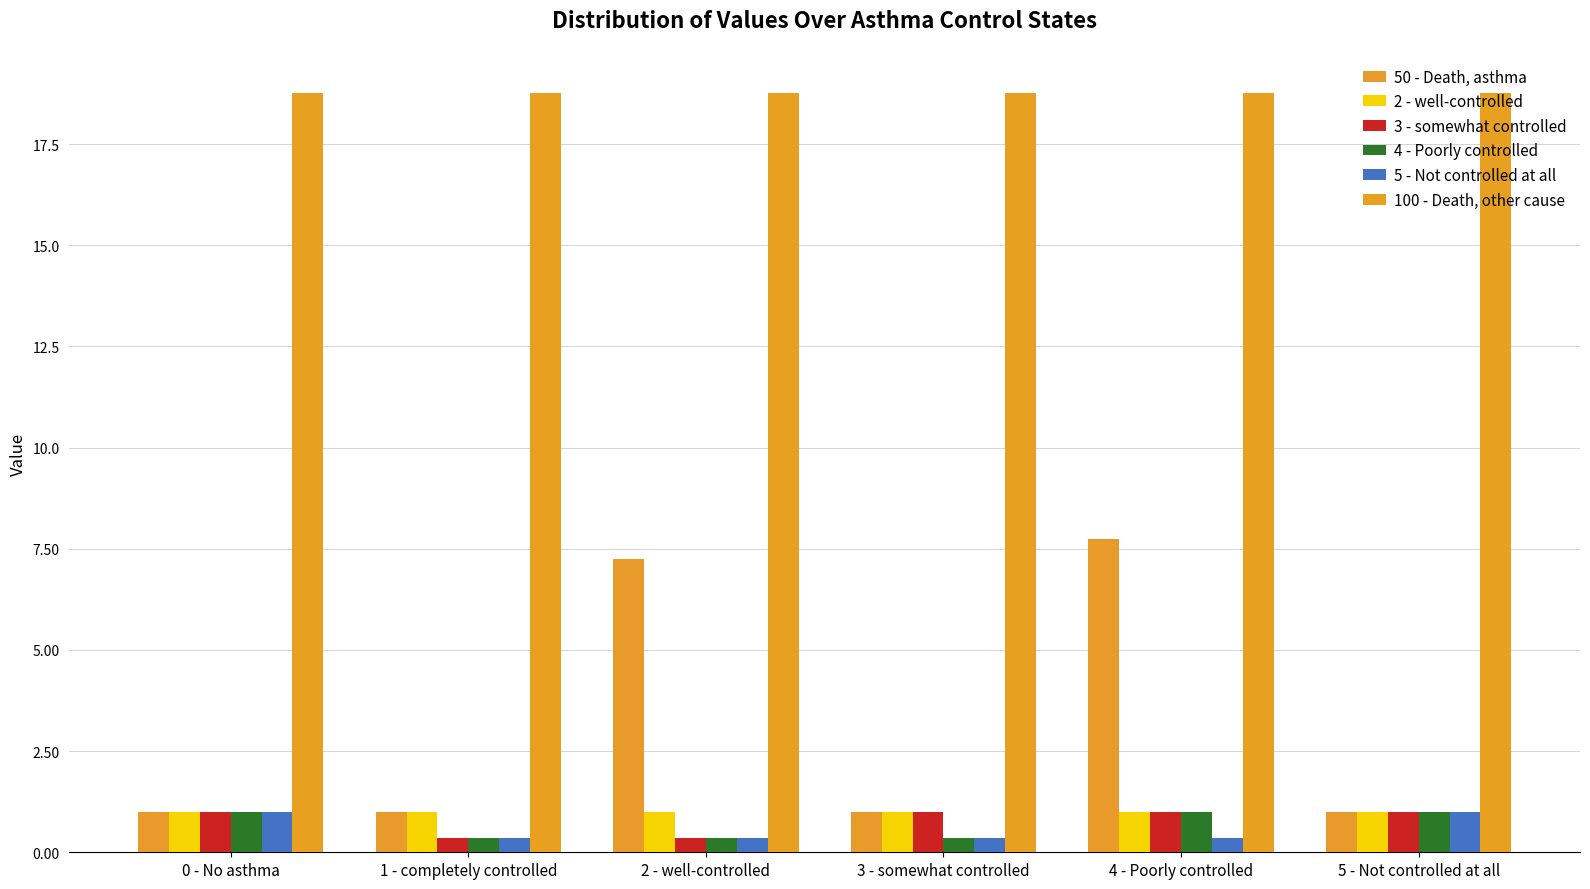

What is the maximum value shown in the chart?

18.8